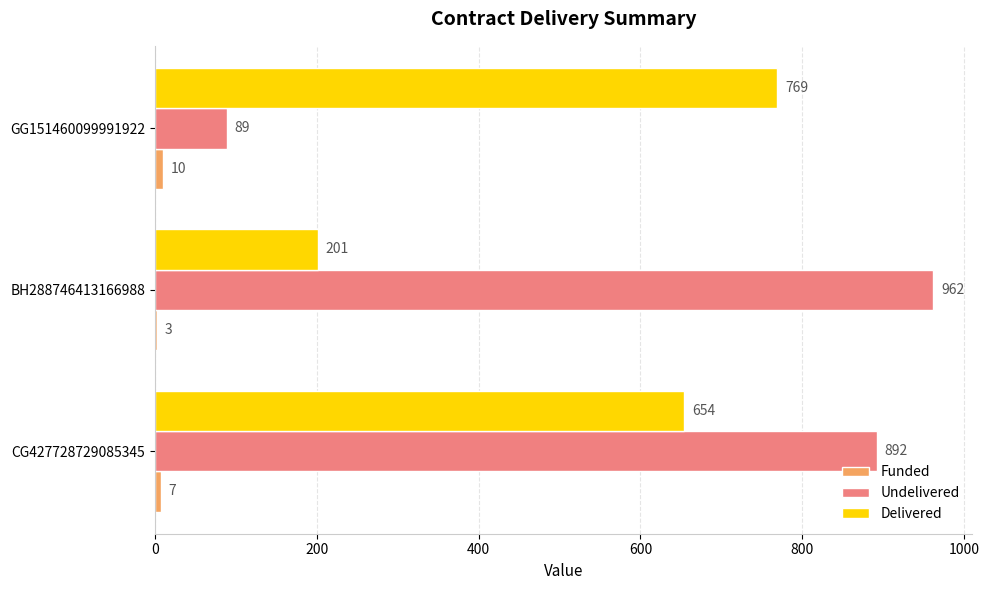

Where is Delivered nearest to the value 485?

CG427728729085345